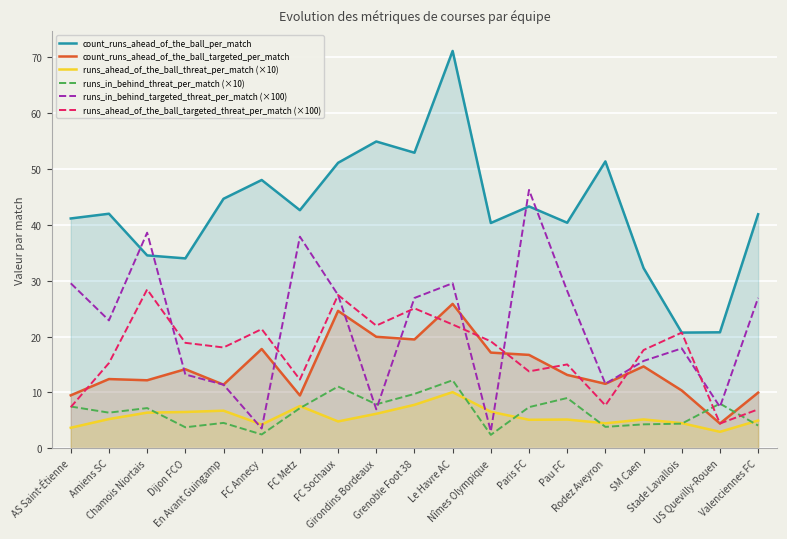

Where does the count_runs_ahead_of_the_ball_per_match series first go above 41?

AS Saint-Étienne